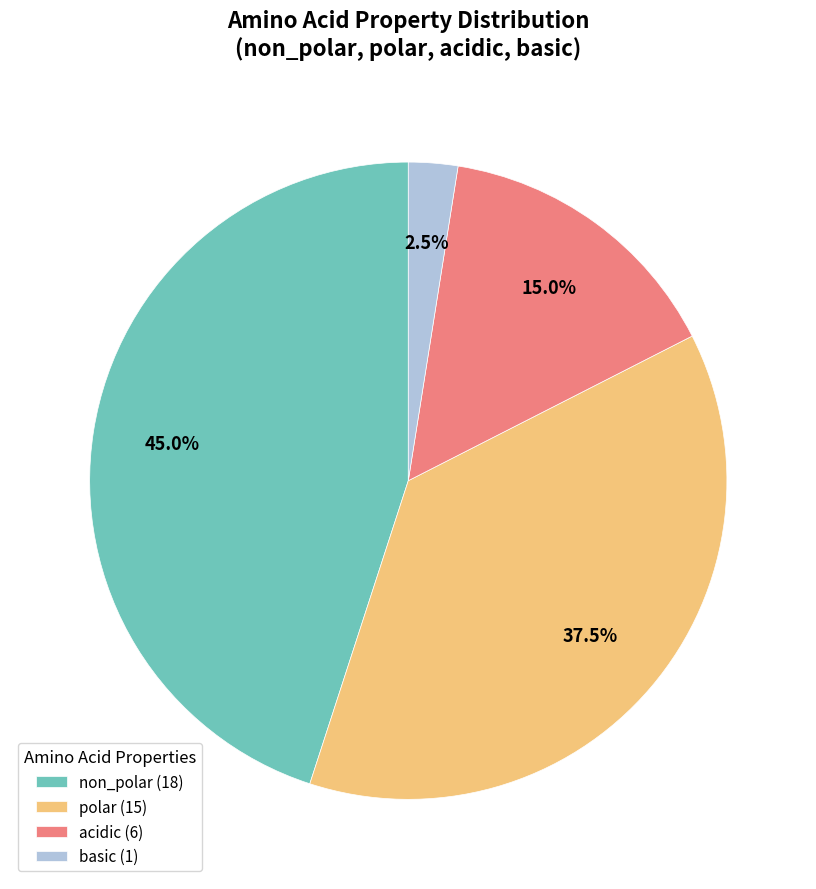

Which category has the smallest portion of the pie?

basic